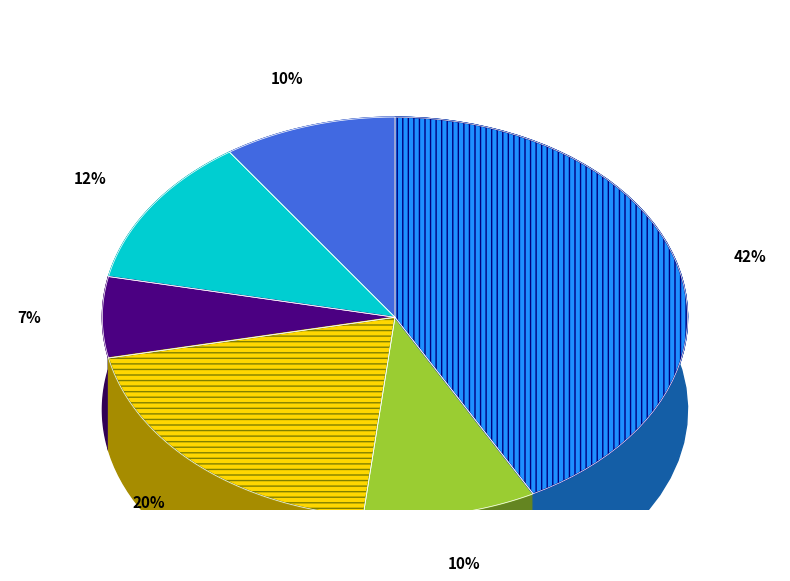

Is there a majority slice in this chart?

No